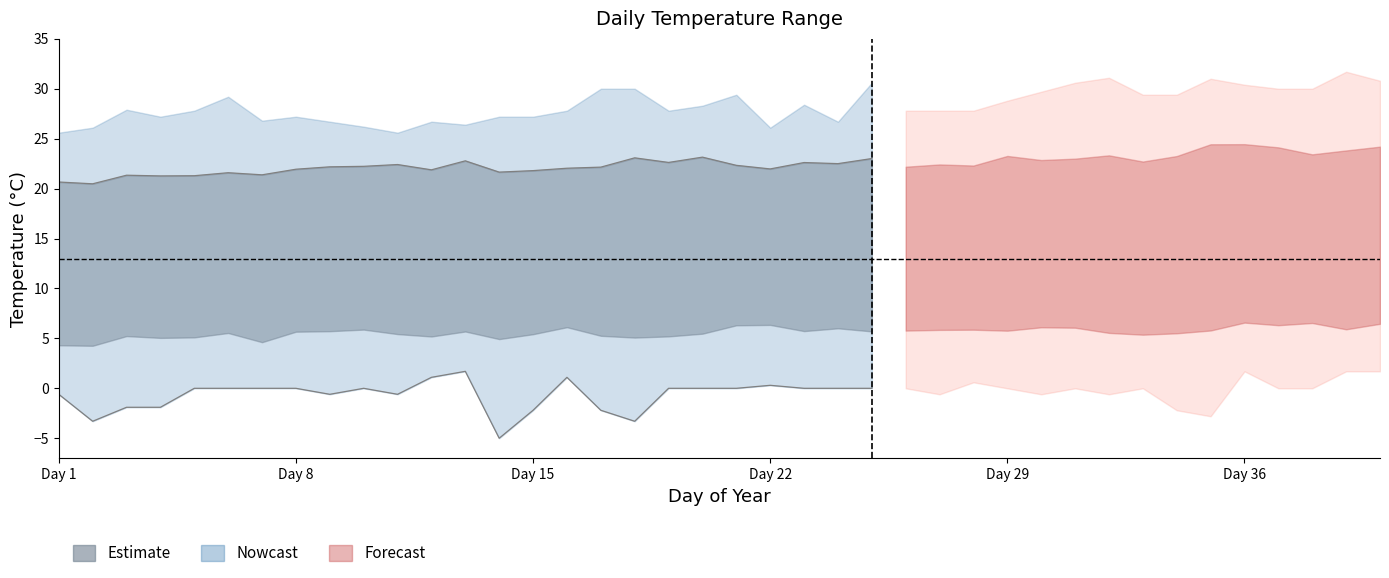

What is the sum of the TMAX_MAX values at 3 and 38?

57.9